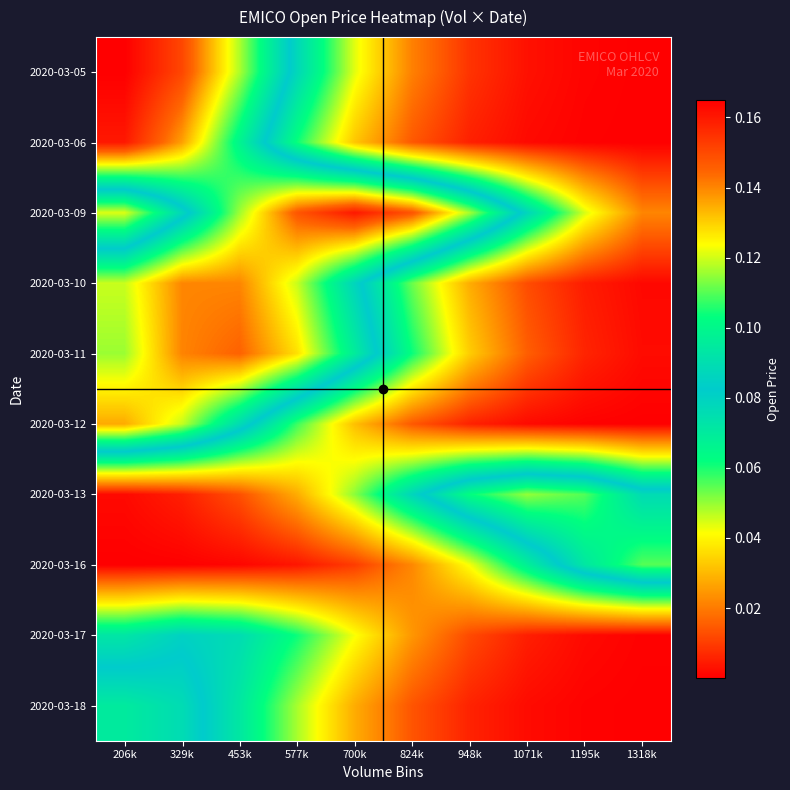

At which category does the chart reach its peak across all series?

206k